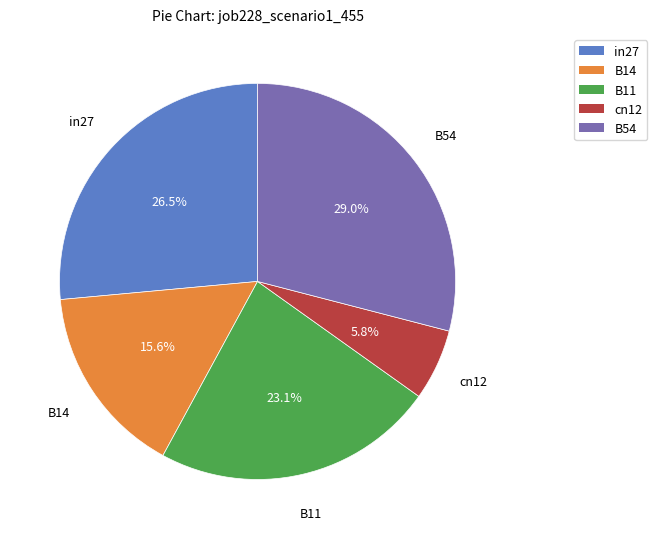

Rank the categories by value from highest to lowest.

B54, in27, B11, B14, cn12